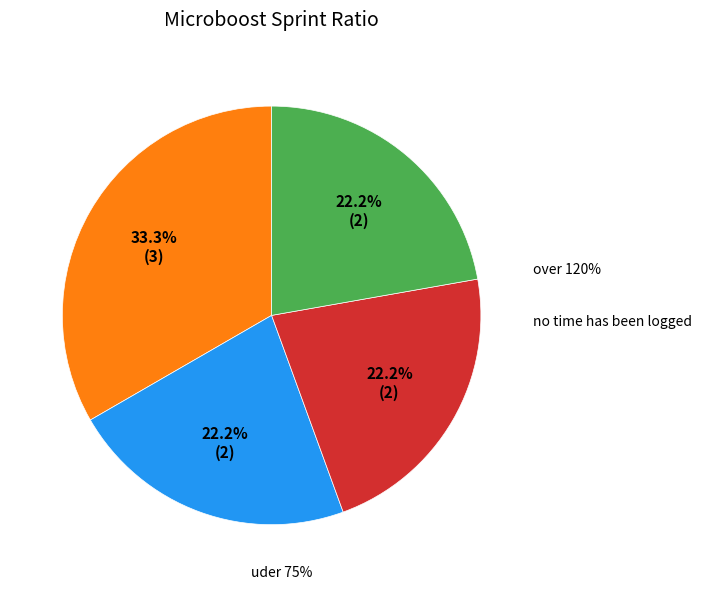

The 1 slice represents 27% of the pie. True or false?

False